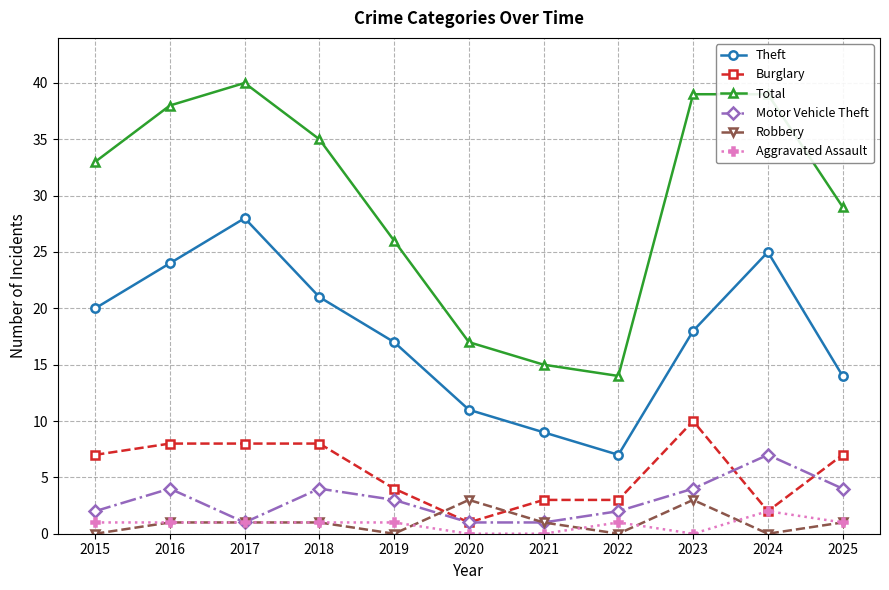

What is the greatest value displayed?

40